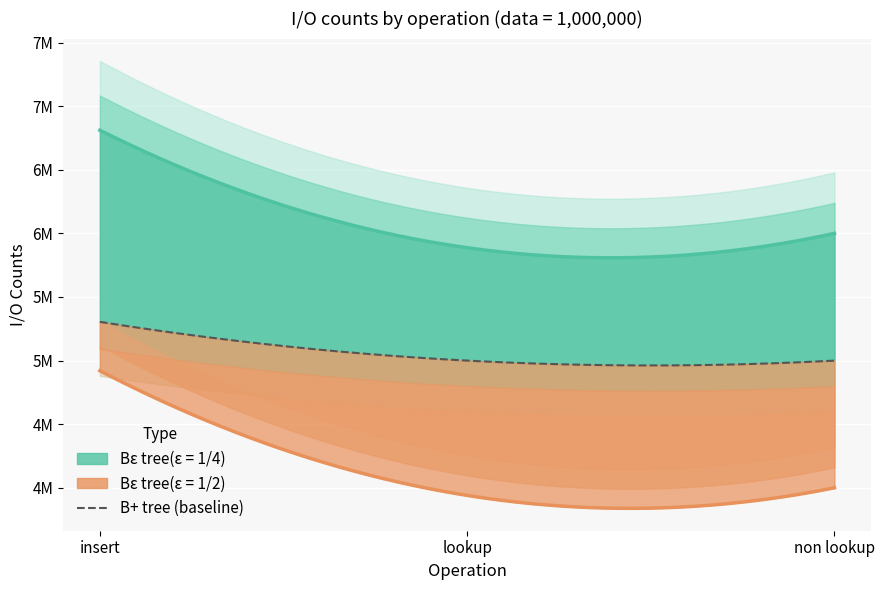

What is the sum of the Bε tree(ε = 1/2) values at non lookup and insert?

8919968